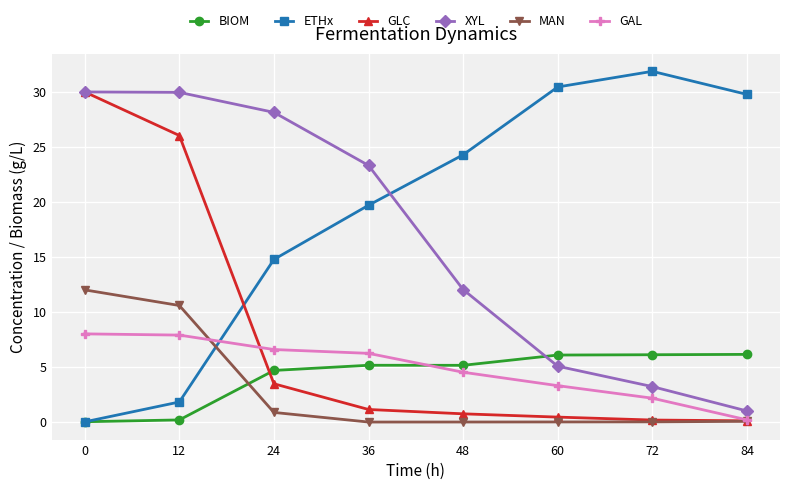

Which series has the largest total across all categories?

ETHx